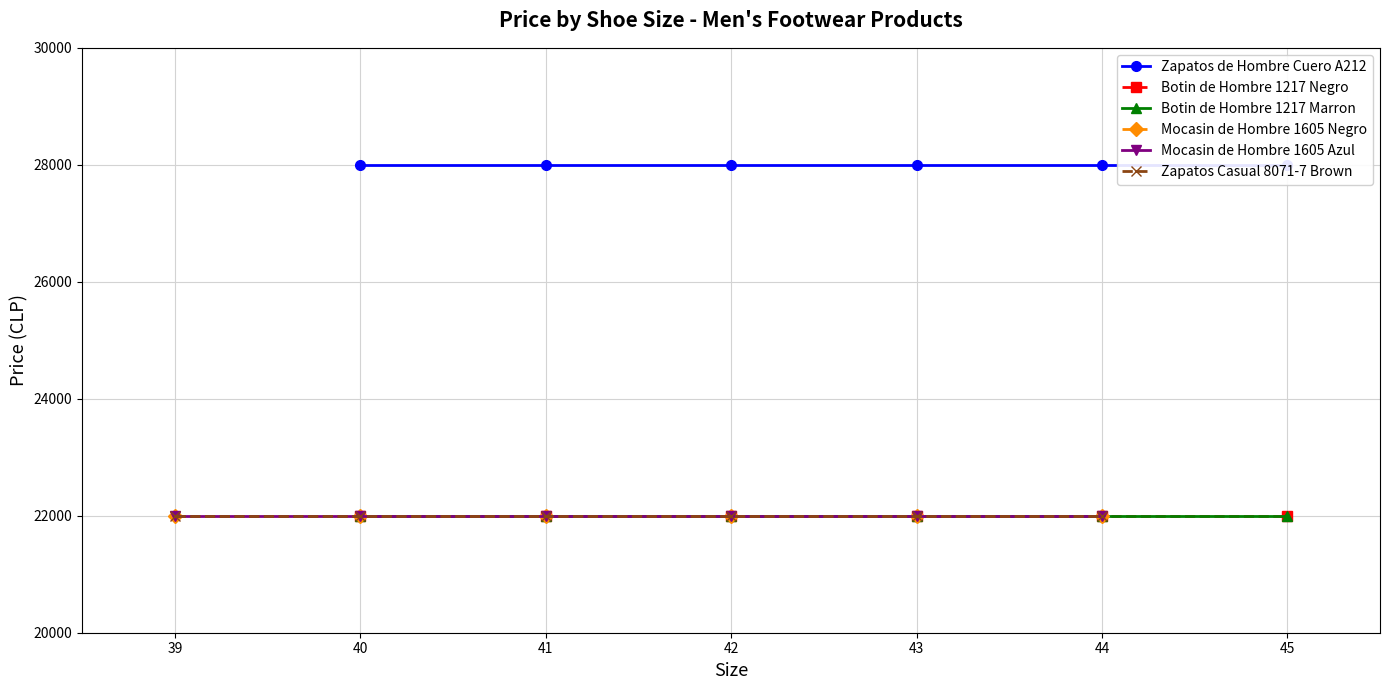

Is this an area chart (filled region under the line)?

No